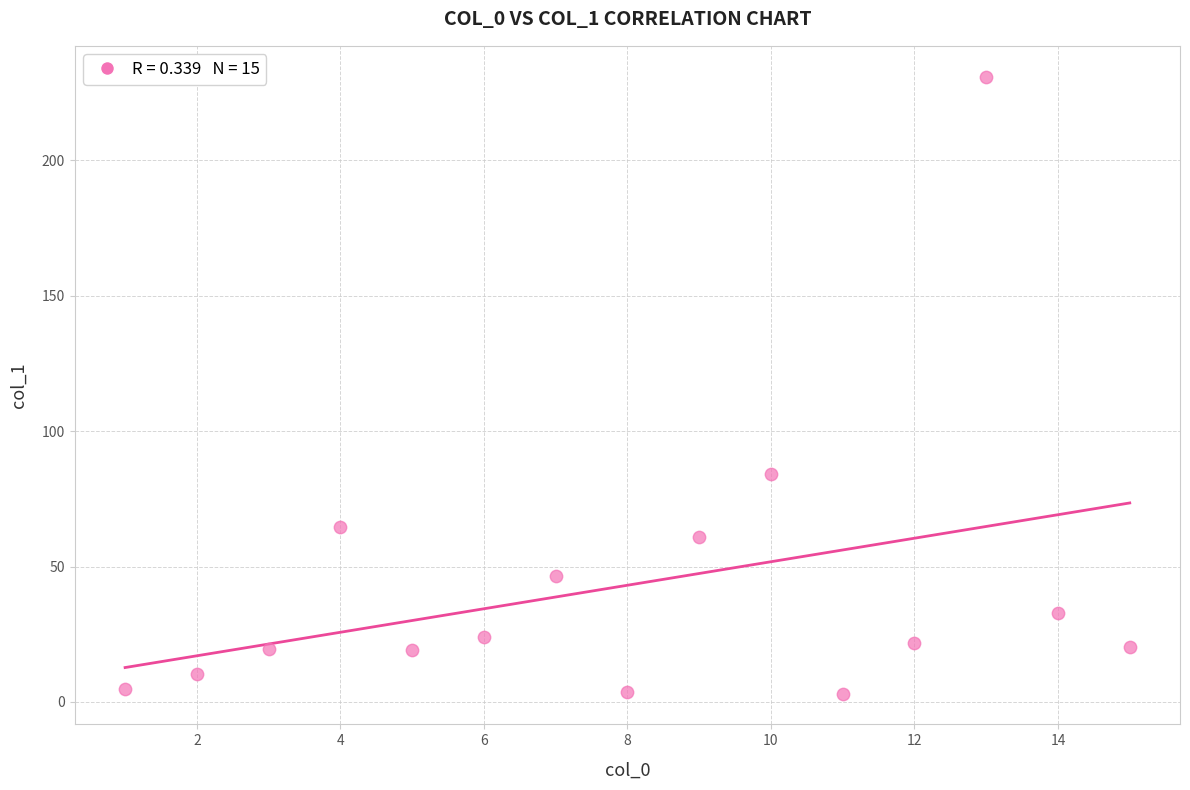

What is the range of Y values (max minus min)?

227.8